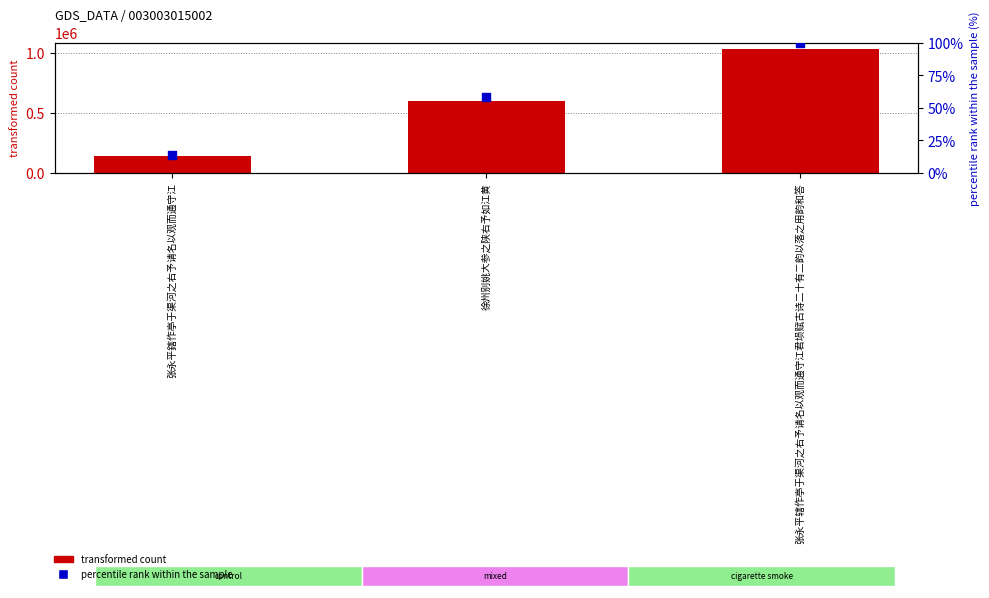

Which series reaches the minimum Y coordinate?

percentile rank within the sample